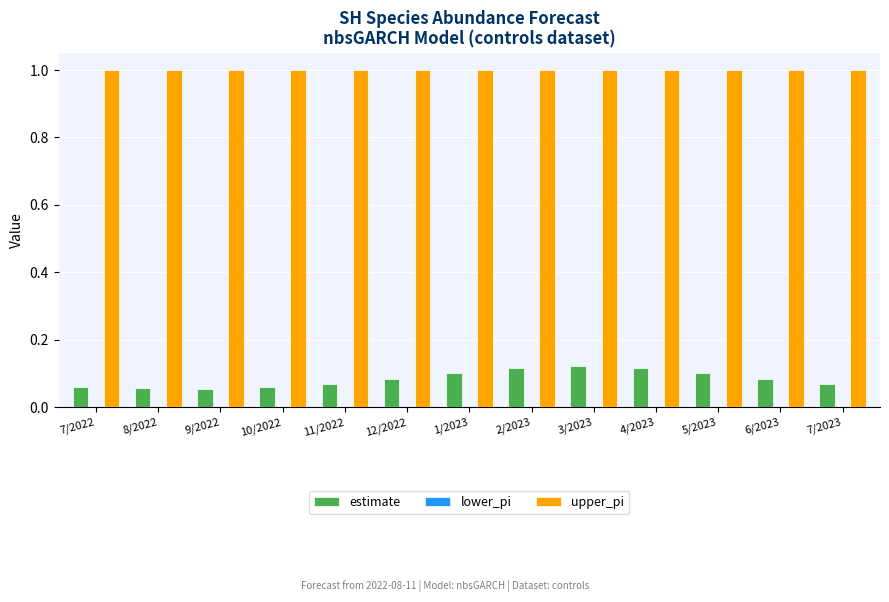

What is the sum of all estimate values?

1.1